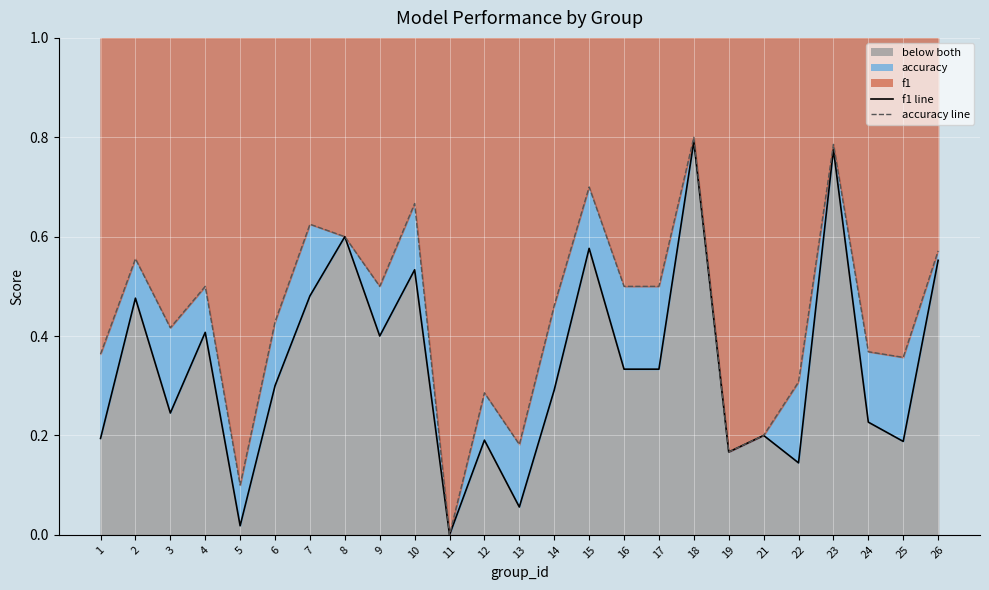

What are all the series names shown in the legend?

f1, accuracy